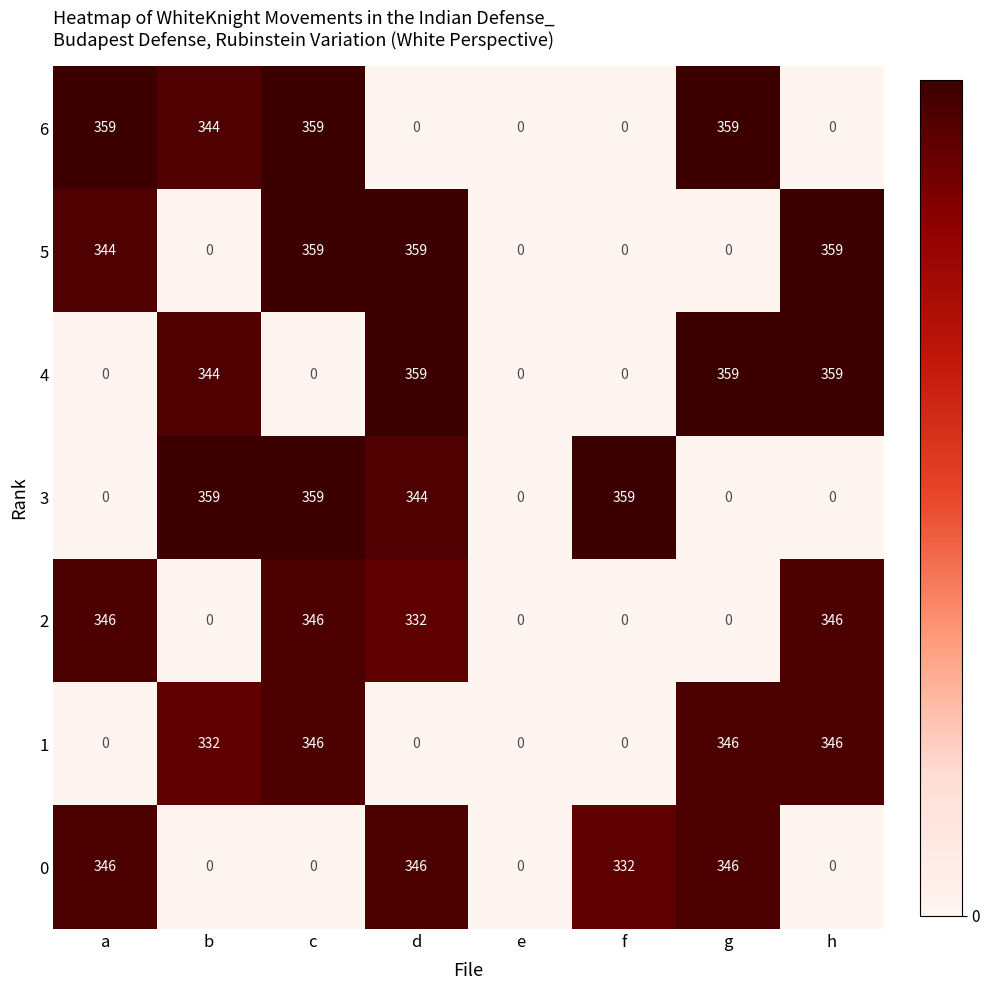

The 4 series shows 593 at h. True or false?

False